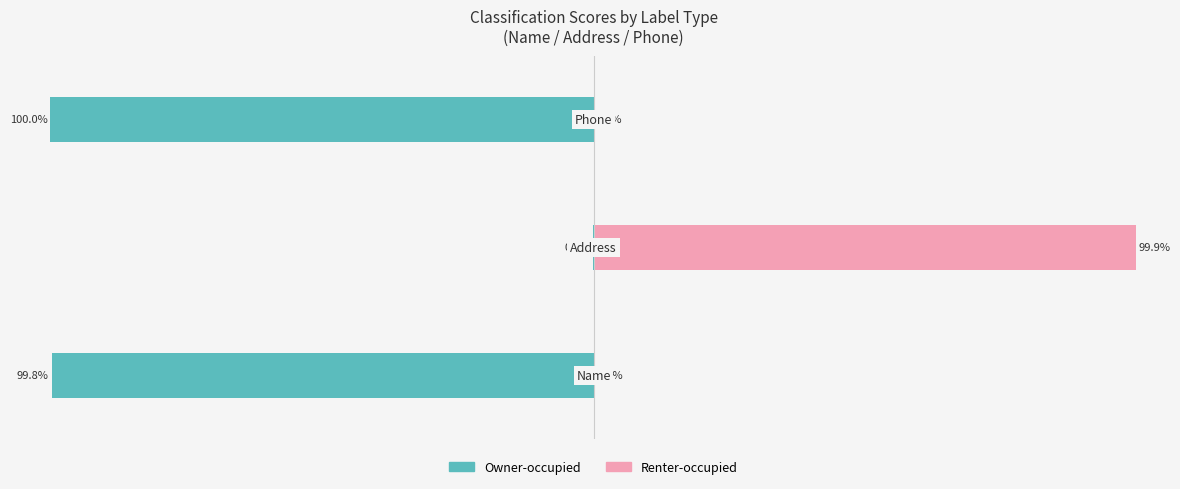

Count the number of categories in the chart.

3